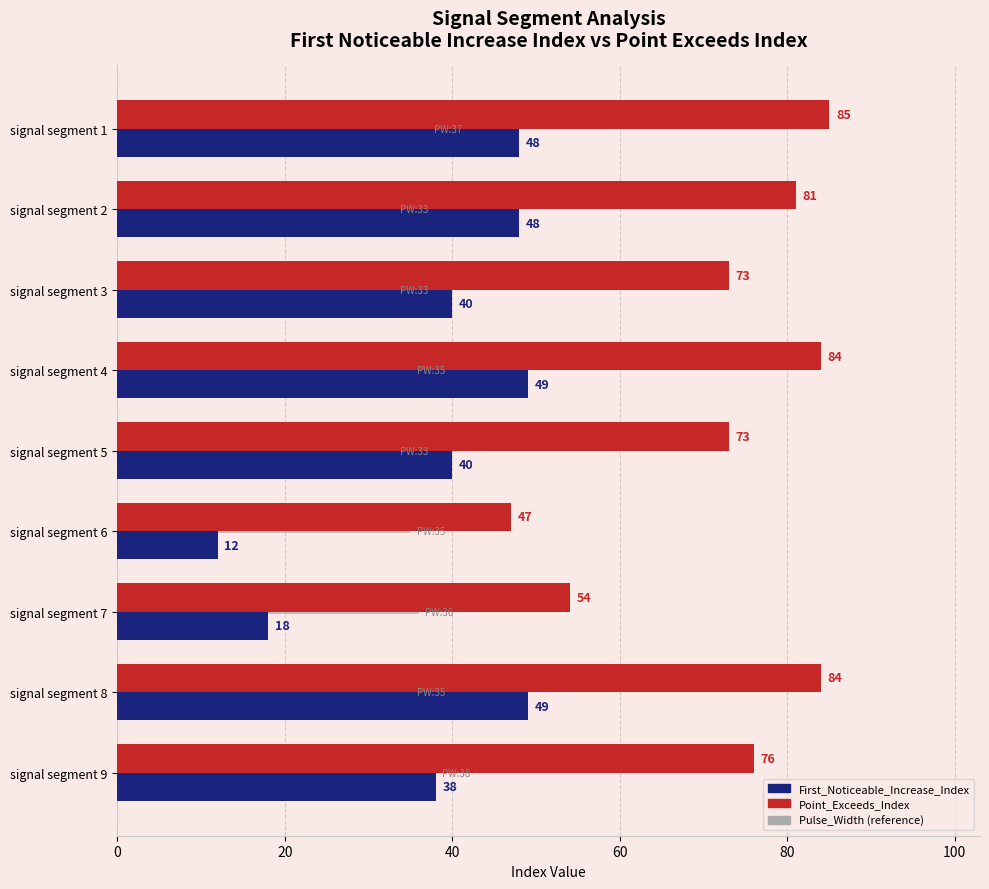

What is the difference between the second highest and second lowest values in the First_Noticeable_Increase_Index series?

31